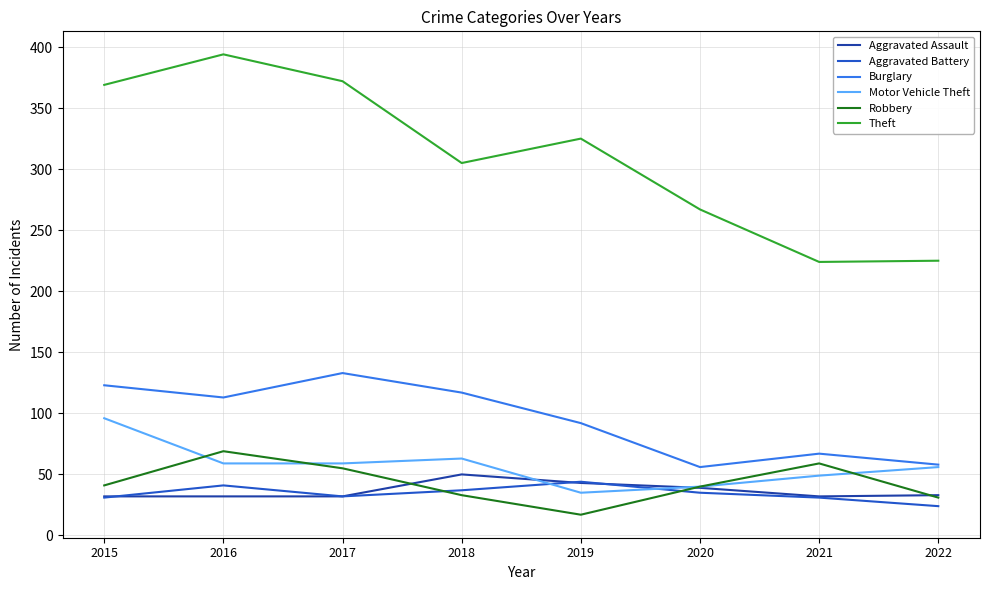

What is the total value across all series at 2022?

427